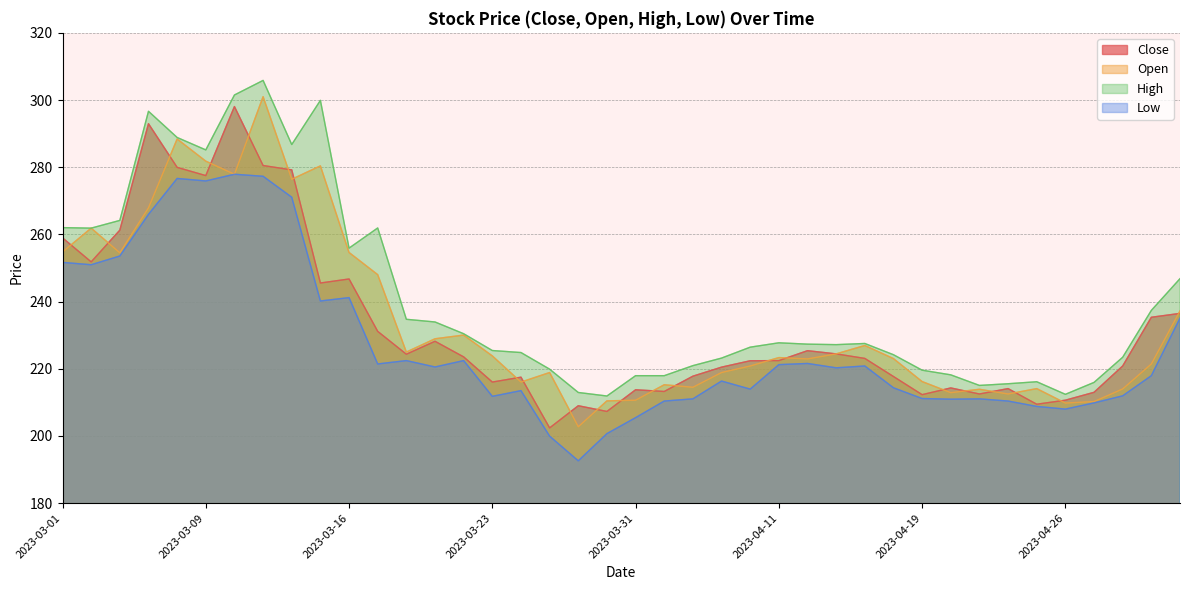

Reading left to right, transcribe all the data shown in this chart.

Close: 2023-03-01=259.0	2023-03-02=251.8	2023-03-03=261.3	2023-03-06=292.9	2023-03-08=279.9	2023-03-09=277.5	2023-03-10=298.1	2023-03-13=280.5	2023-03-14=279.2	2023-03-15=245.5	2023-03-16=246.7	2023-03-17=231.1	2023-03-20=224.3	2023-03-21=228.2	2023-03-22=223.5	2023-03-23=216.0	2023-03-24=217.5	2023-03-27=202.4	2023-03-28=209.0	2023-03-29=207.3	2023-03-31=213.7	2023-04-03=213.2	2023-04-05=217.8	2023-04-06=220.5	2023-04-10=222.4	2023-04-11=222.4	2023-04-12=225.4	2023-04-13=224.4	2023-04-17=223.1	2023-04-18=217.7	2023-04-19=212.3	2023-04-20=214.3	2023-04-21=212.5	2023-04-24=214.1	2023-04-25=209.4	2023-04-26=210.6	2023-04-27=213.0	2023-04-28=220.8	2023-05-02=235.3	2023-05-03=236.5
Open: 2023-03-01=254.8	2023-03-02=261.9	2023-03-03=254.5	2023-03-06=267.9	2023-03-08=288.4	2023-03-09=281.8	2023-03-10=277.9	2023-03-13=301.0	2023-03-14=276.4	2023-03-15=280.4	2023-03-16=254.6	2023-03-17=248.0	2023-03-20=225.0	2023-03-21=228.9	2023-03-22=230.0	2023-03-23=223.8	2023-03-24=216.0	2023-03-27=218.9	2023-03-28=202.7	2023-03-29=210.4	2023-03-31=210.6	2023-04-03=215.2	2023-04-05=214.5	2023-04-06=218.9	2023-04-10=220.8	2023-04-11=223.3	2023-04-12=222.9	2023-04-13=224.4	2023-04-17=226.9	2023-04-18=223.0	2023-04-19=216.2	2023-04-20=212.9	2023-04-21=213.9	2023-04-24=212.5	2023-04-25=214.1	2023-04-26=209.8	2023-04-27=210.2	2023-04-28=214.0	2023-05-02=221.4	2023-05-03=237.2
High: 2023-03-01=262.0	2023-03-02=261.9	2023-03-03=264.2	2023-03-06=296.6	2023-03-08=288.9	2023-03-09=285.1	2023-03-10=301.5	2023-03-13=305.8	2023-03-14=286.8	2023-03-15=299.9	2023-03-16=255.9	2023-03-17=261.9	2023-03-20=234.7	2023-03-21=233.9	2023-03-22=230.4	2023-03-23=225.4	2023-03-24=224.8	2023-03-27=219.9	2023-03-28=212.9	2023-03-29=211.9	2023-03-31=217.9	2023-04-03=217.9	2023-04-05=220.9	2023-04-06=223.2	2023-04-10=226.4	2023-04-11=227.7	2023-04-12=227.3	2023-04-13=227.2	2023-04-17=227.5	2023-04-18=224.2	2023-04-19=219.6	2023-04-20=218.2	2023-04-21=215.0	2023-04-24=215.5	2023-04-25=216.1	2023-04-26=212.4	2023-04-27=215.9	2023-04-28=223.4	2023-05-02=237.4	2023-05-03=246.8
Low: 2023-03-01=251.7	2023-03-02=251.0	2023-03-03=253.6	2023-03-06=266.0	2023-03-08=276.6	2023-03-09=275.9	2023-03-10=277.9	2023-03-13=277.3	2023-03-14=271.1	2023-03-15=240.2	2023-03-16=241.2	2023-03-17=221.4	2023-03-20=222.4	2023-03-21=220.5	2023-03-22=222.4	2023-03-23=211.8	2023-03-24=213.5	2023-03-27=199.9	2023-03-28=192.6	2023-03-29=200.7	2023-03-31=205.4	2023-04-03=210.4	2023-04-05=211.0	2023-04-06=216.3	2023-04-10=213.9	2023-04-11=221.2	2023-04-12=221.6	2023-04-13=220.3	2023-04-17=220.8	2023-04-18=214.3	2023-04-19=211.1	2023-04-20=210.9	2023-04-21=211.0	2023-04-24=210.4	2023-04-25=208.8	2023-04-26=208.0	2023-04-27=209.8	2023-04-28=211.9	2023-05-02=217.9	2023-05-03=235.1